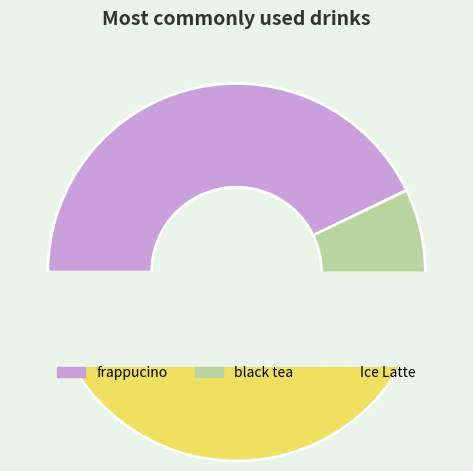

Combined, what portion of the pie is Ice Latte and frappucino?

85.7%